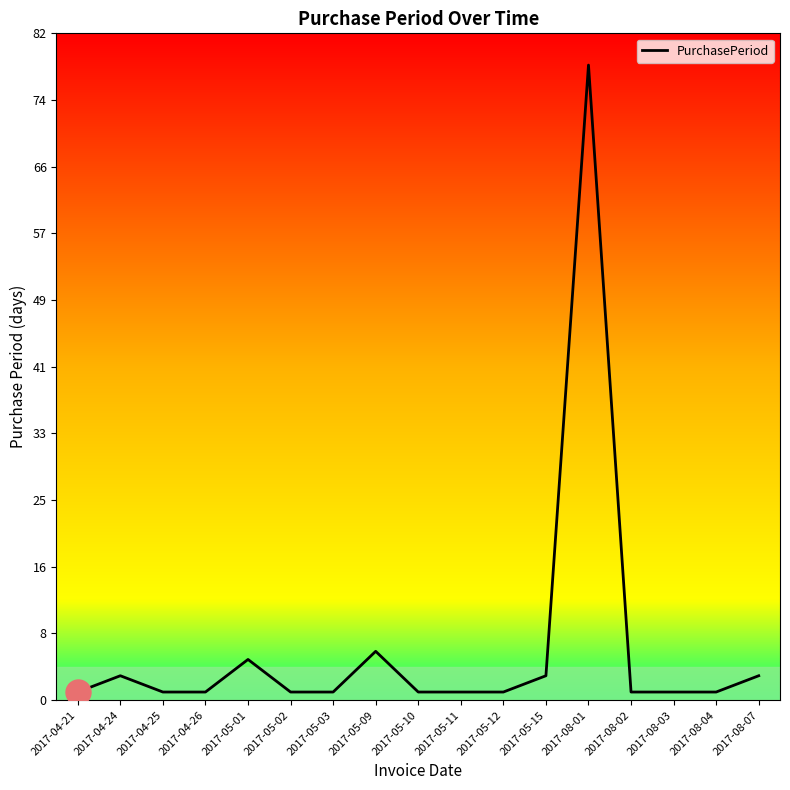

What is the maximum value shown in the chart?

78